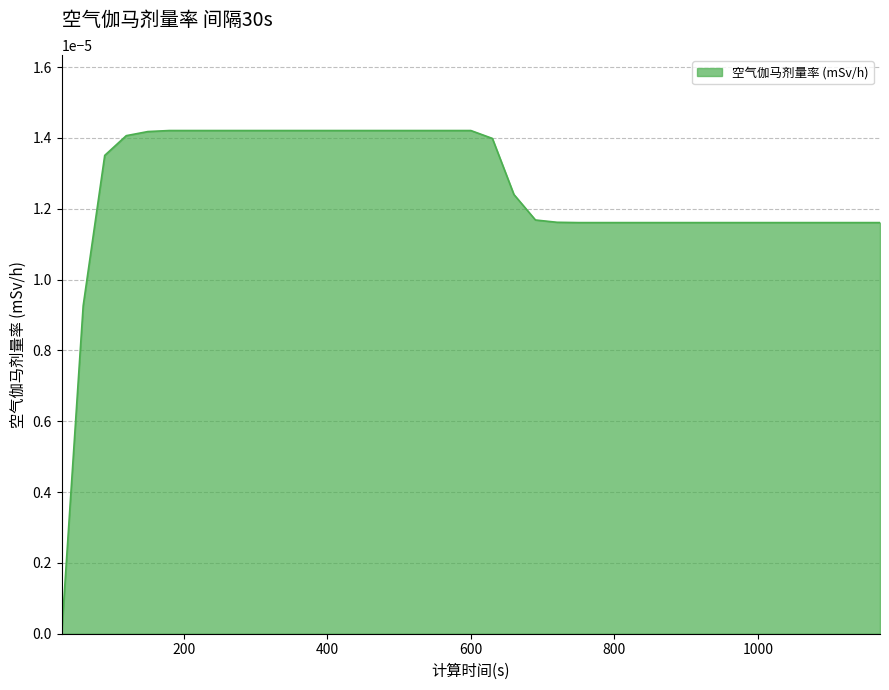

How many lines are shown in the chart?

1